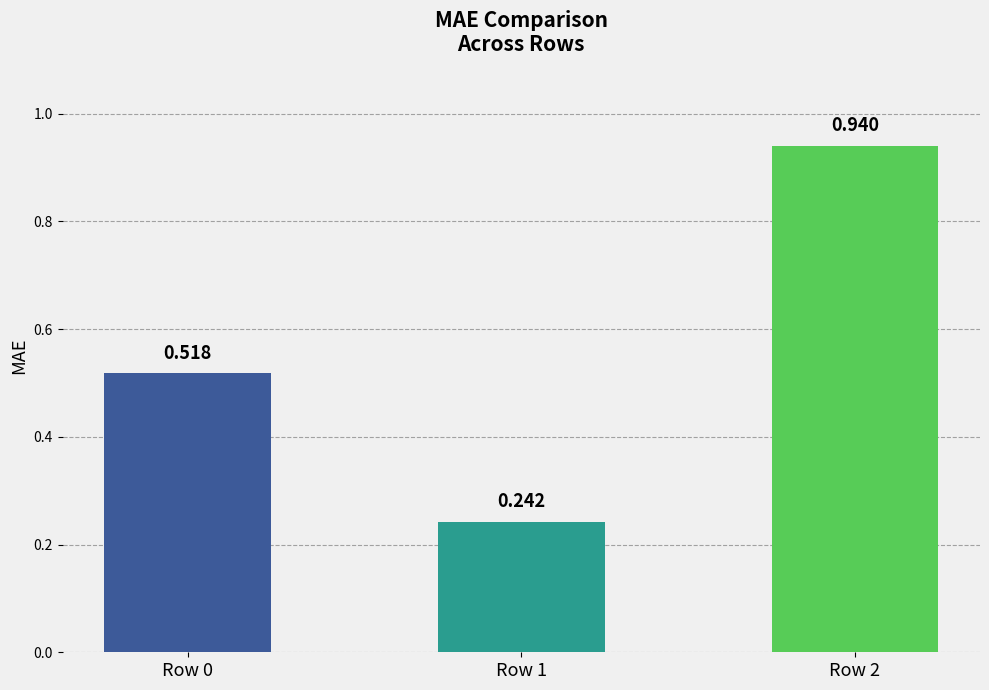

What is the sum of all values?

1.7